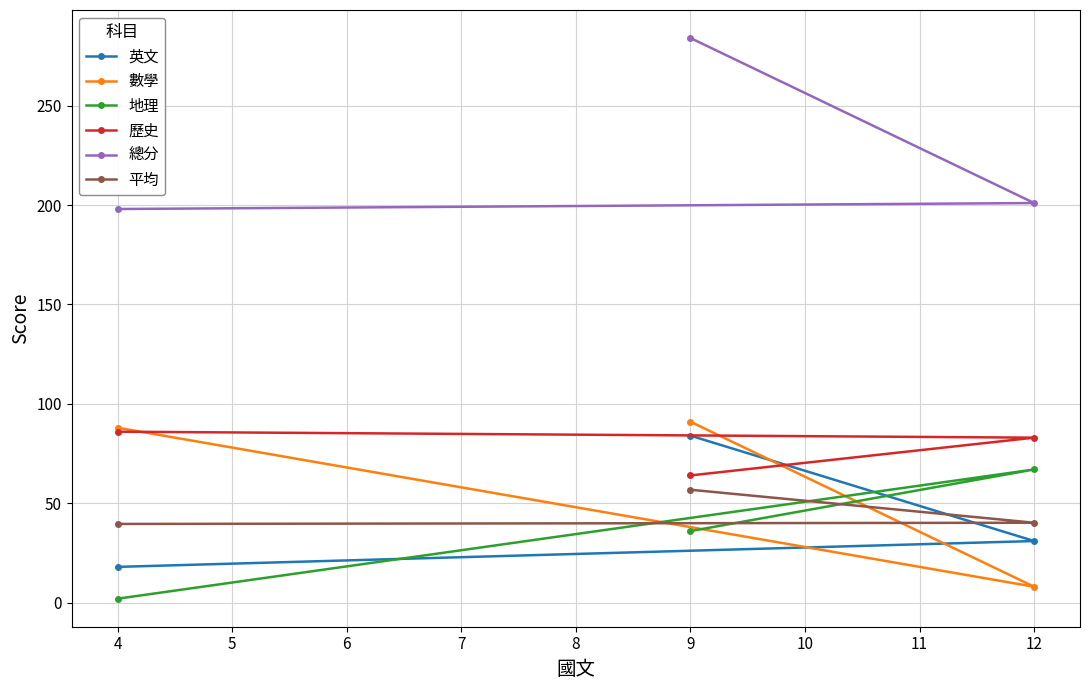

What is the total value across all series at 9?

615.8